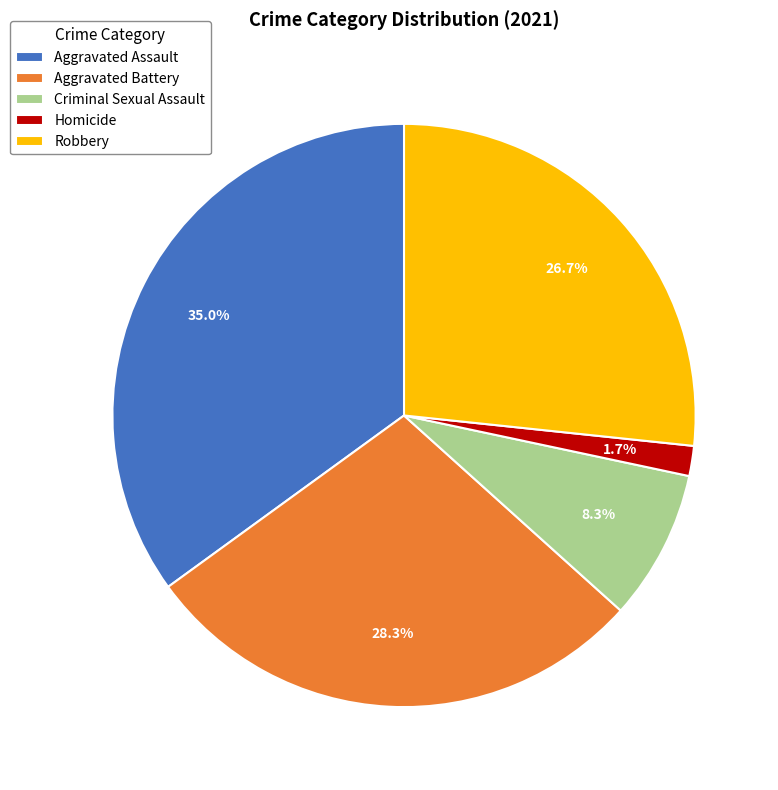

Which category has the biggest portion of the pie?

Aggravated Assault